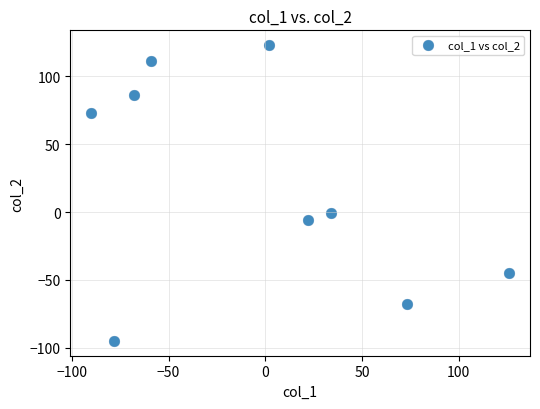

What is the range of Y values (max minus min)?

218